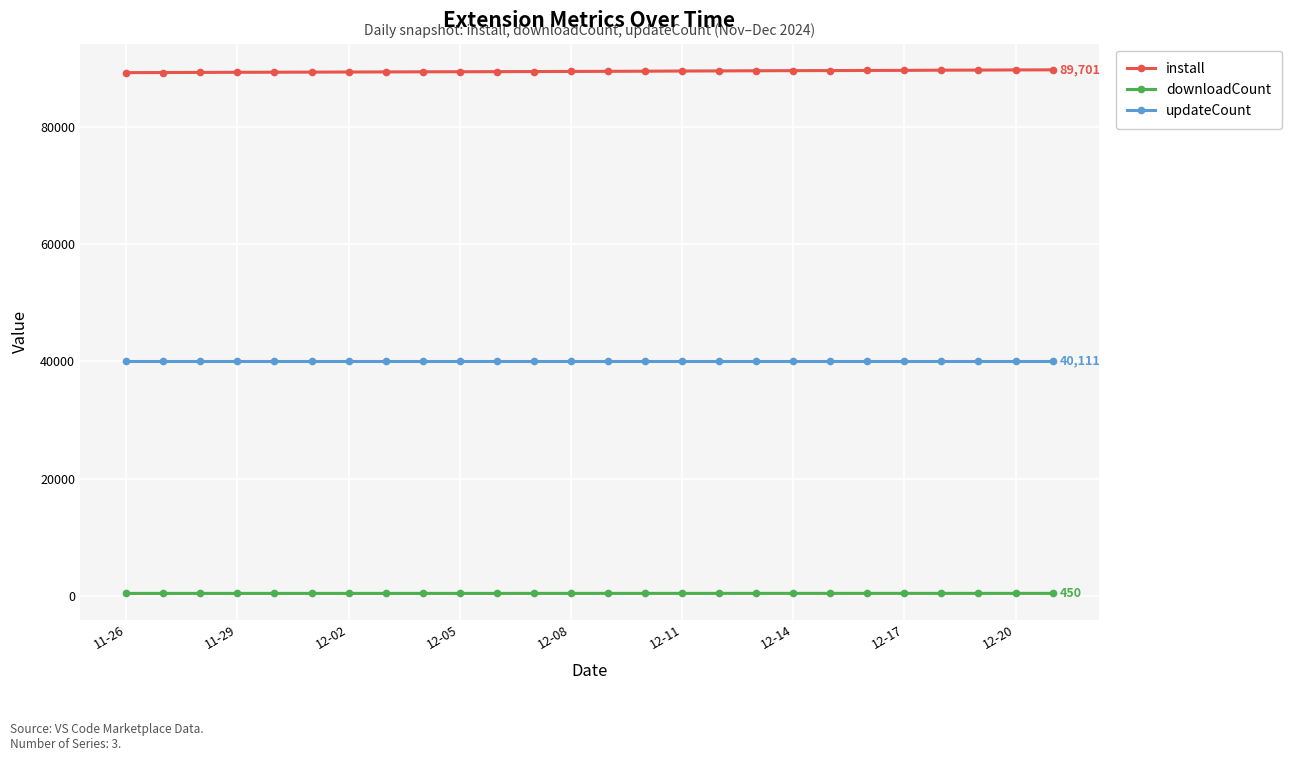

Which series has the largest total across all categories?

install